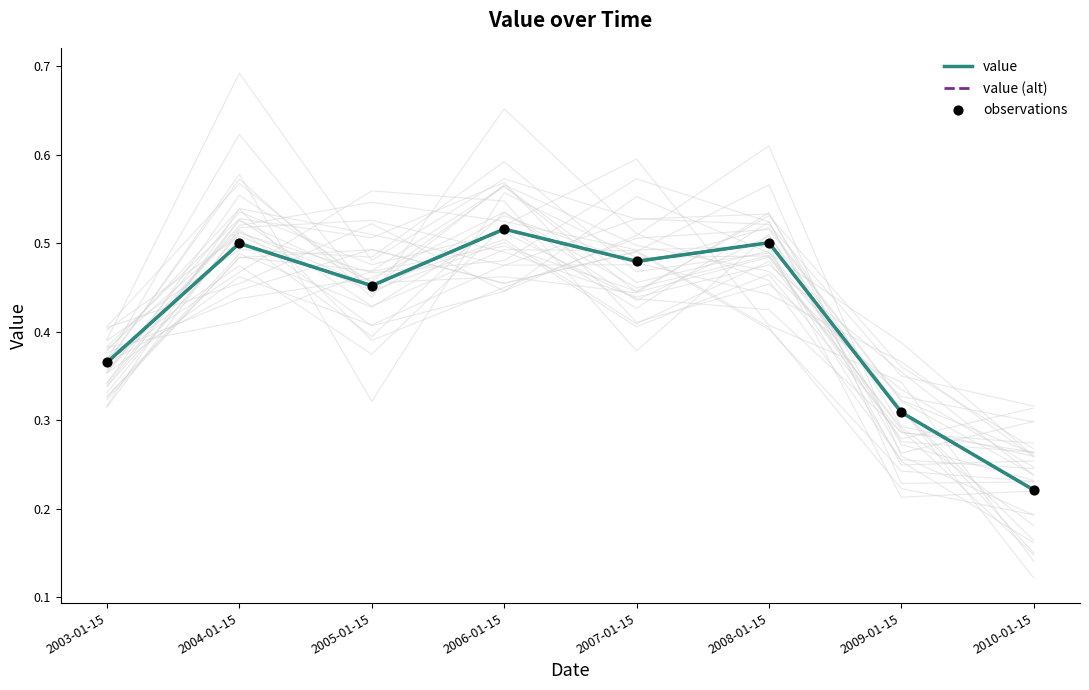

At which category is the sum across all series the highest?

2006-01-15